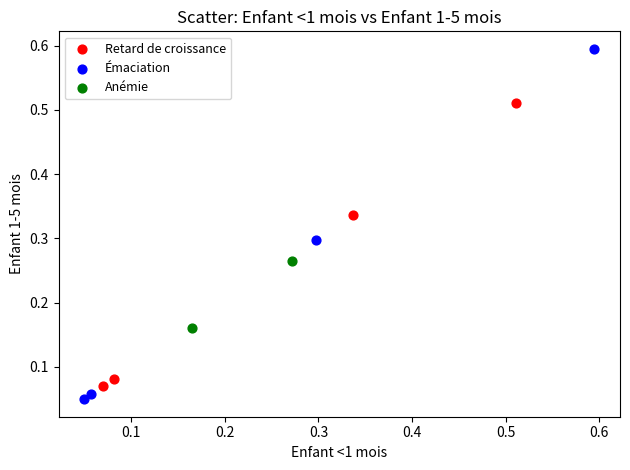

Which series reaches the maximum Y coordinate?

Émaciation